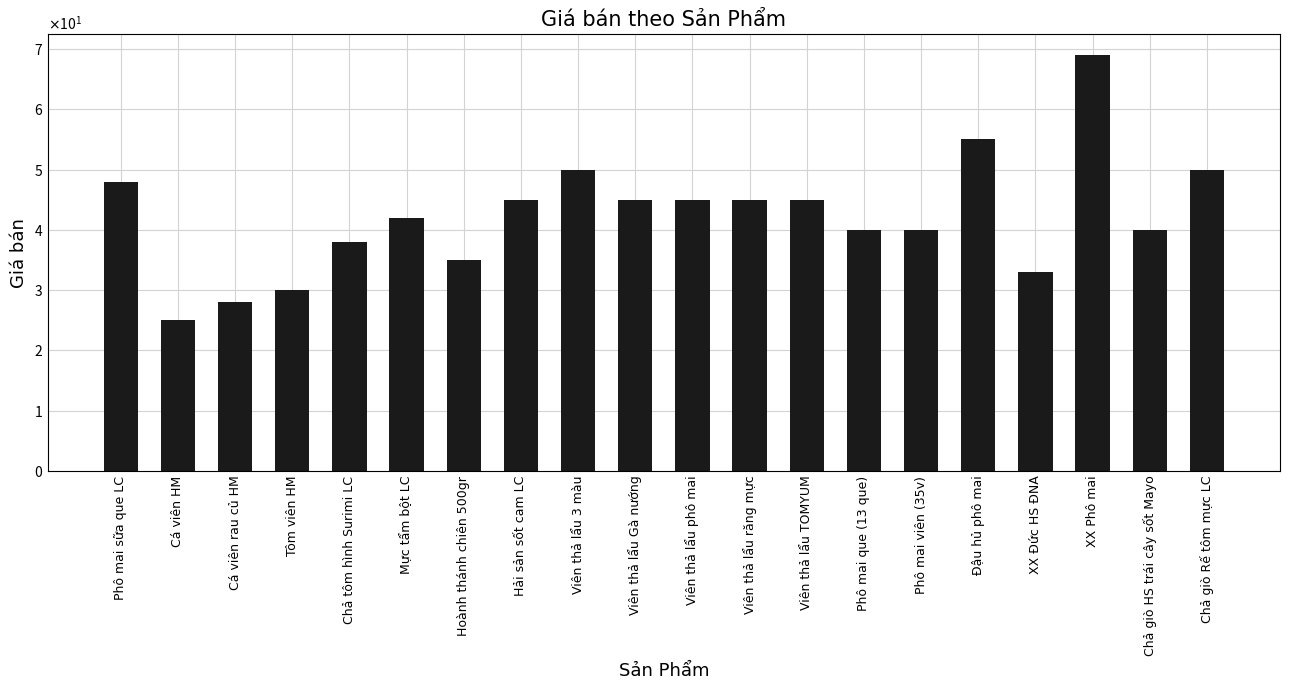

What is the difference between the maximum and minimum values?

44